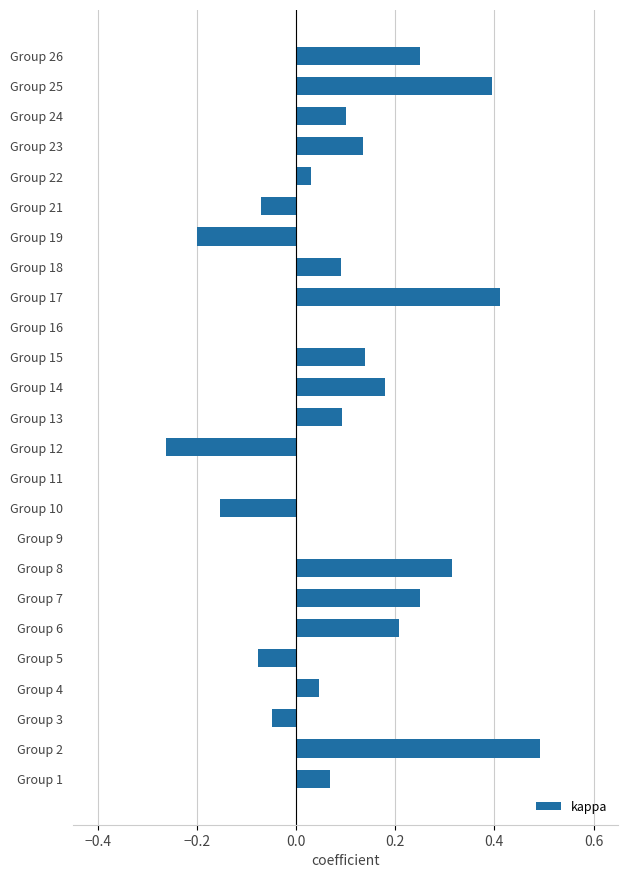

Between Group 13 and Group 14, which is larger?

Group 14